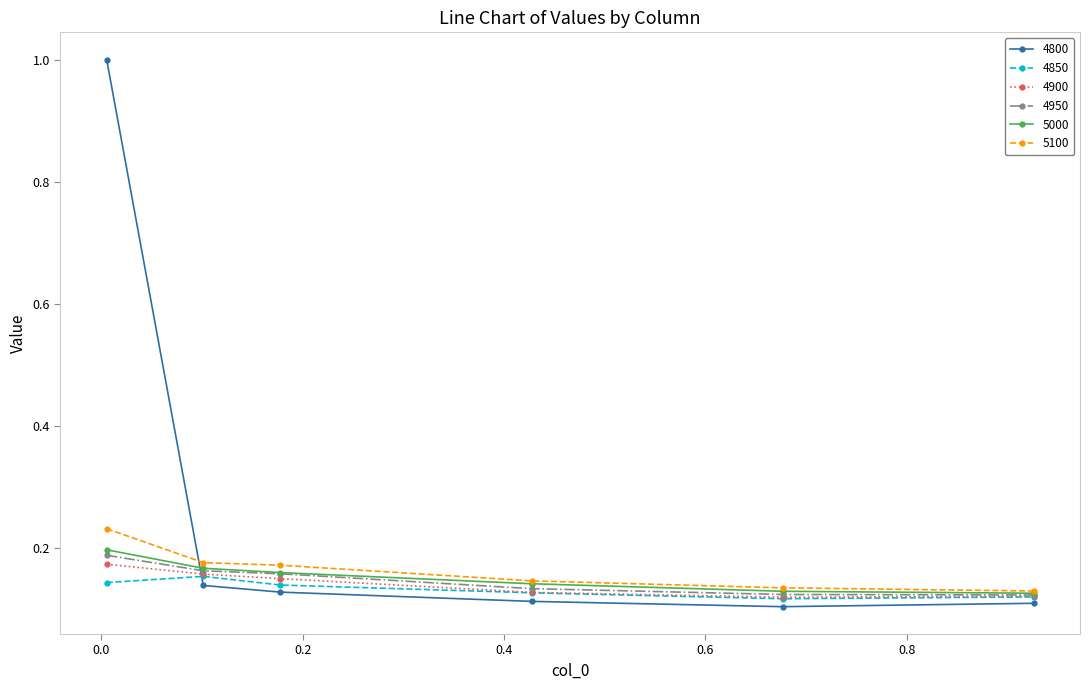

Does the chart display data point markers on the line(s)?

Yes